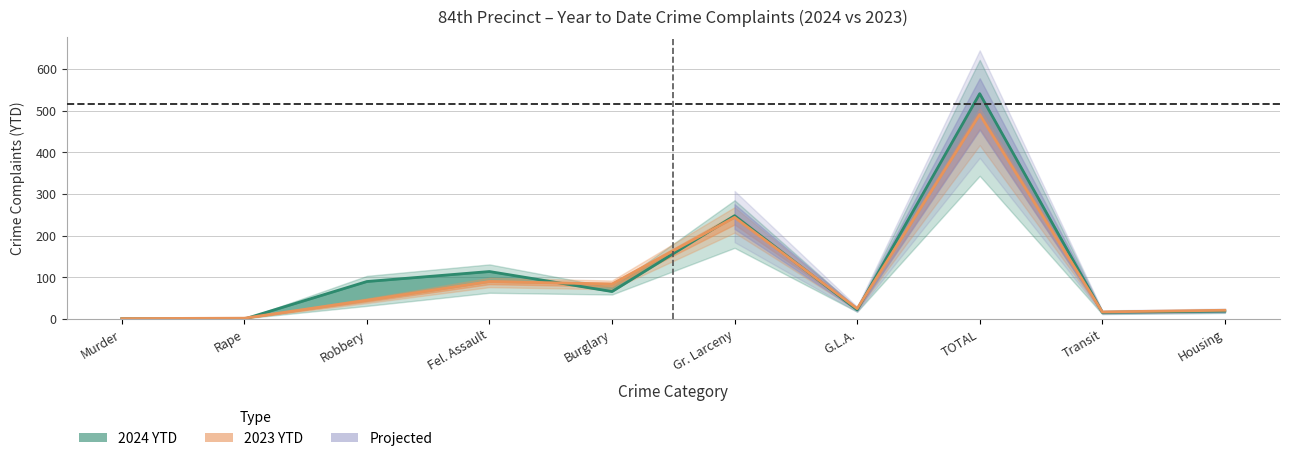

How many interior local valleys does the 2024 YTD line series have?

4